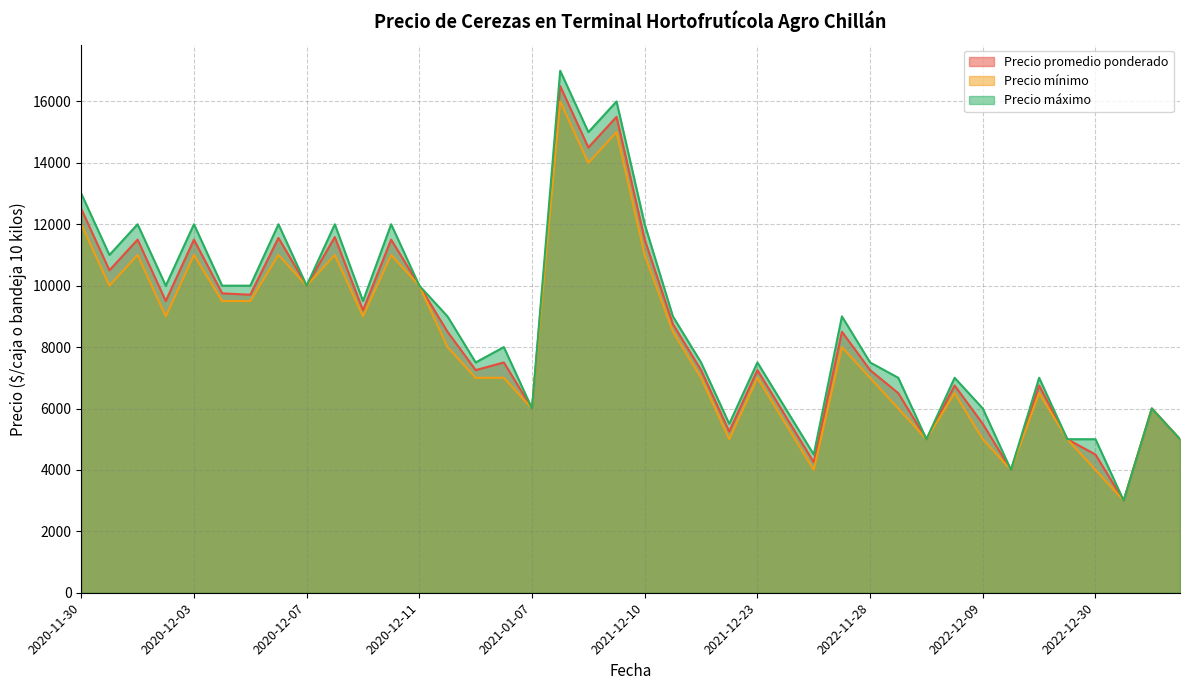

Which series has the widest spread of values?

Precio máximo